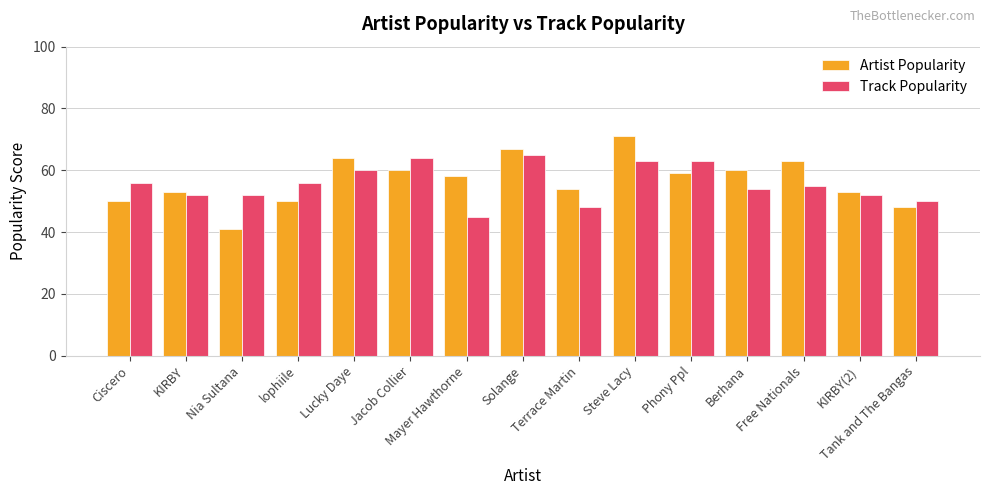

Is the value of Track Popularity at Nia Sultana greater than the value of Artist Popularity at Free Nationals?

No